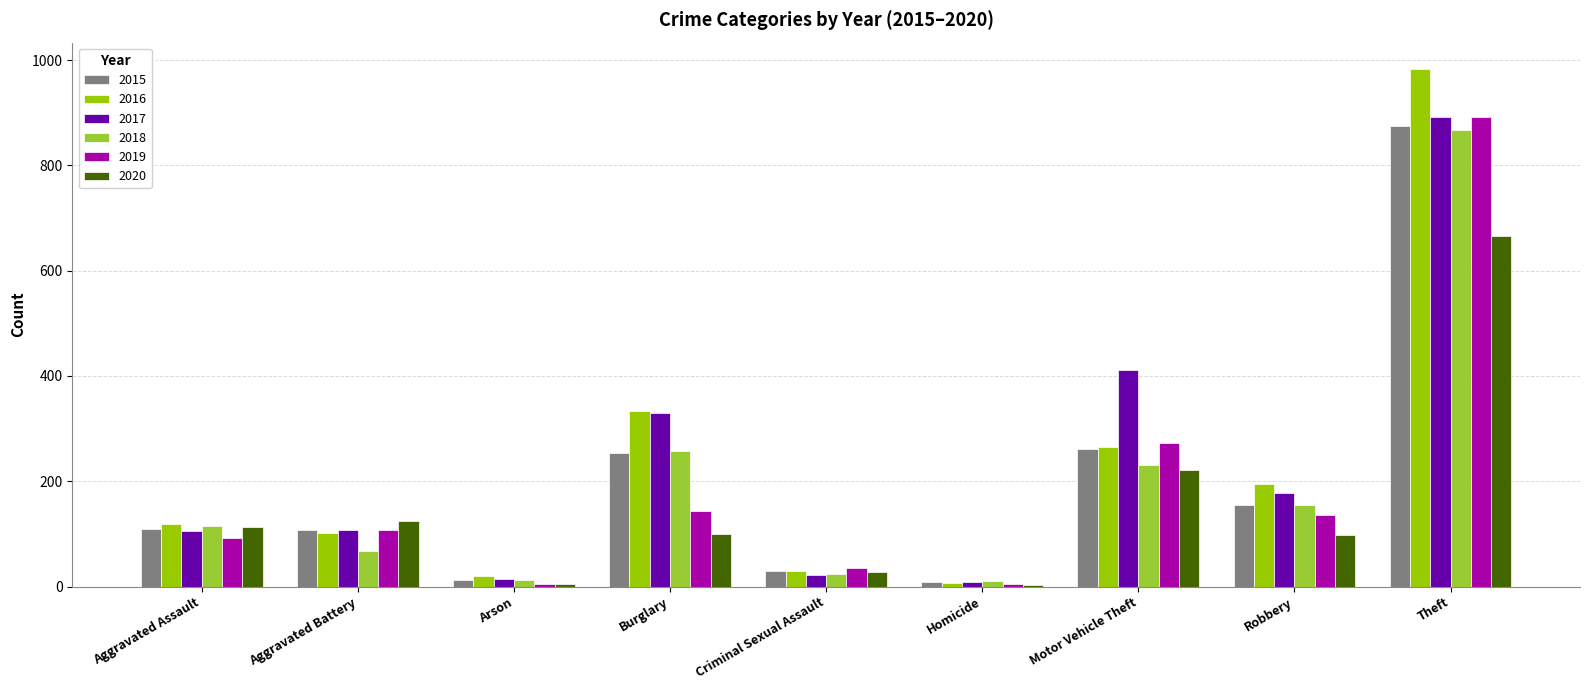

What are all the series names shown in the legend?

2015, 2016, 2017, 2018, 2019, 2020